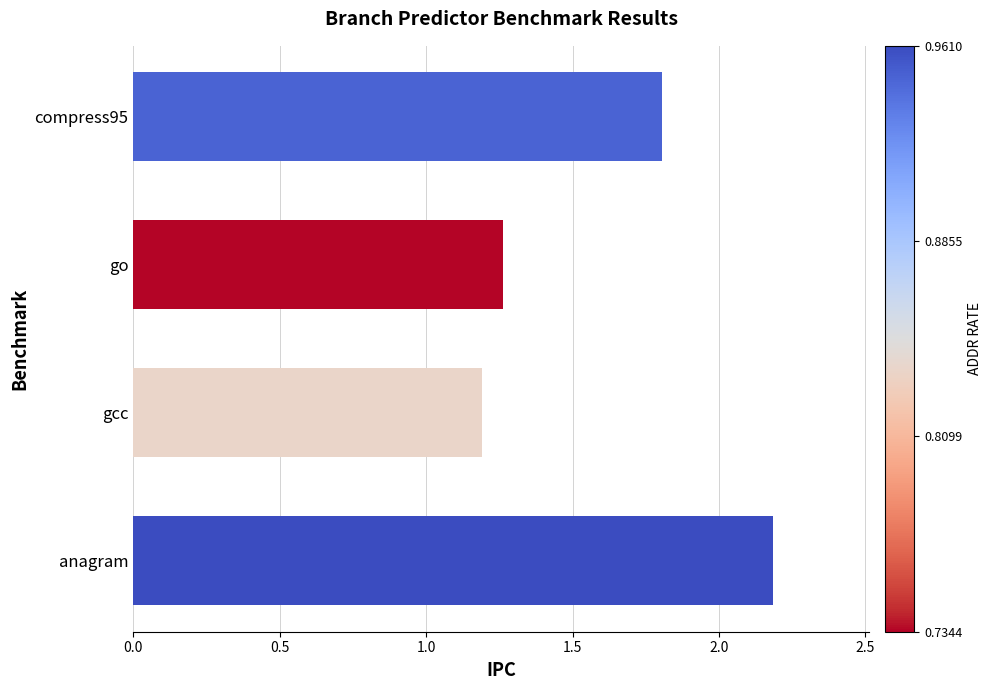

List the labels in order of value, largest first.

anagram, compress95, go, gcc